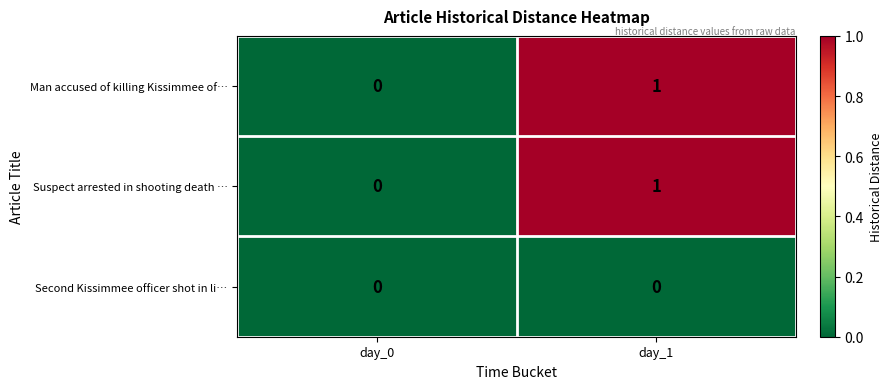

What is the maximum value shown in the chart?

1